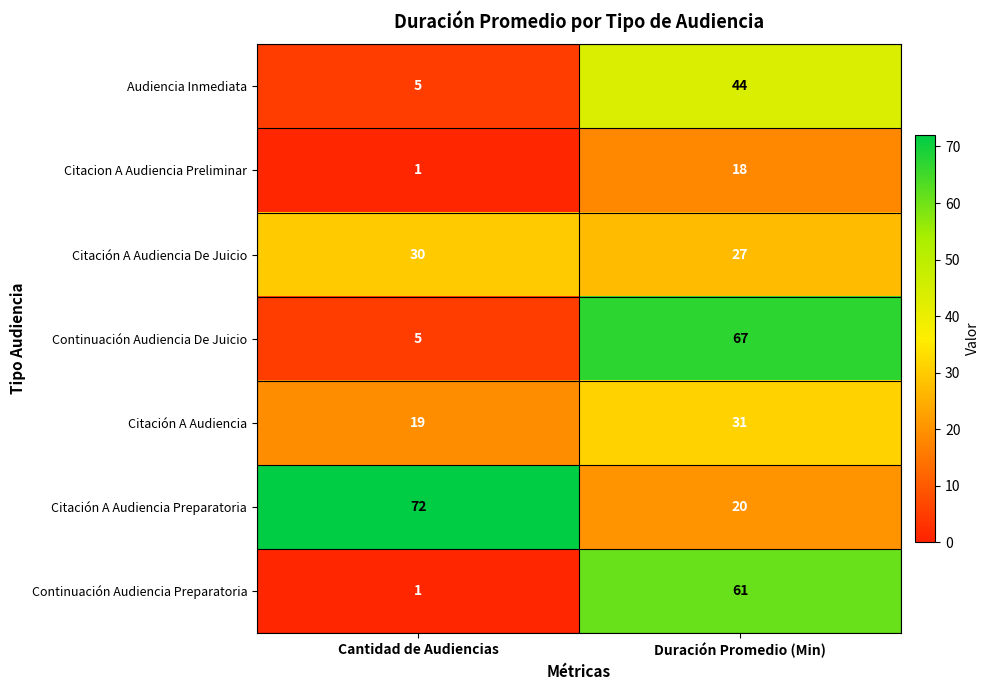

Is it true that Citación A Audiencia Preparatoria equals 72 at Cantidad de Audiencias?

True